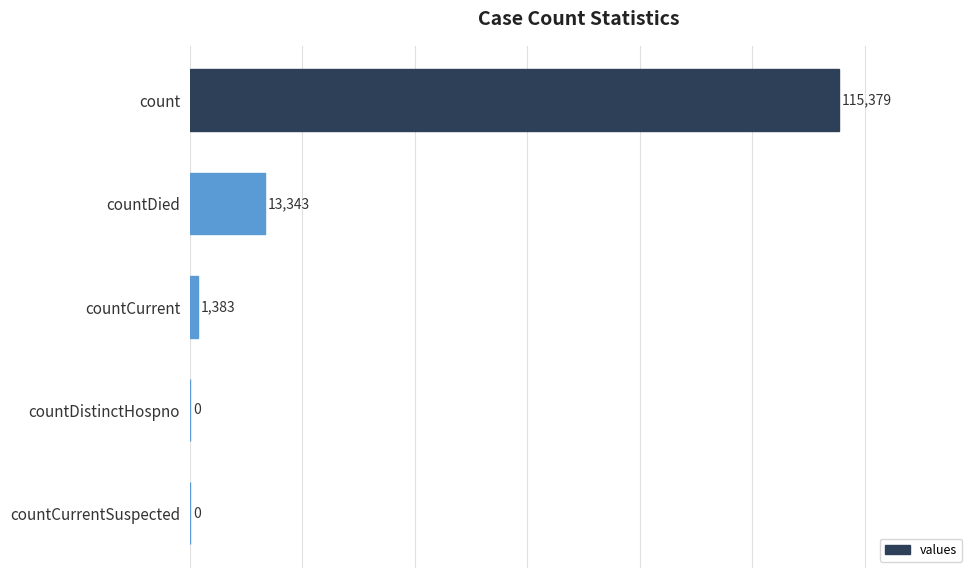

What is the change in value from count to countCurrentSuspected?

-115379